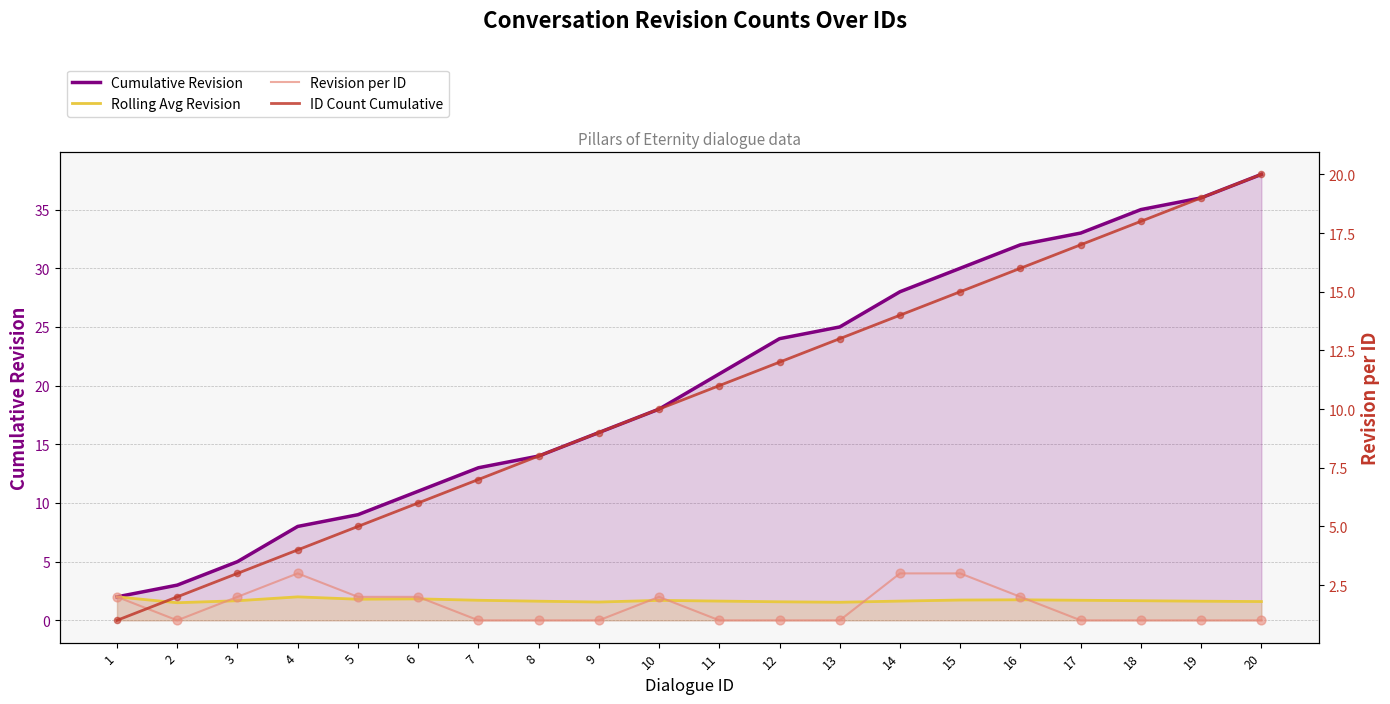

What are all the series names shown in the legend?

Cumulative Revision, Rolling Avg Revision, Revision per ID, ID Count Cumulative